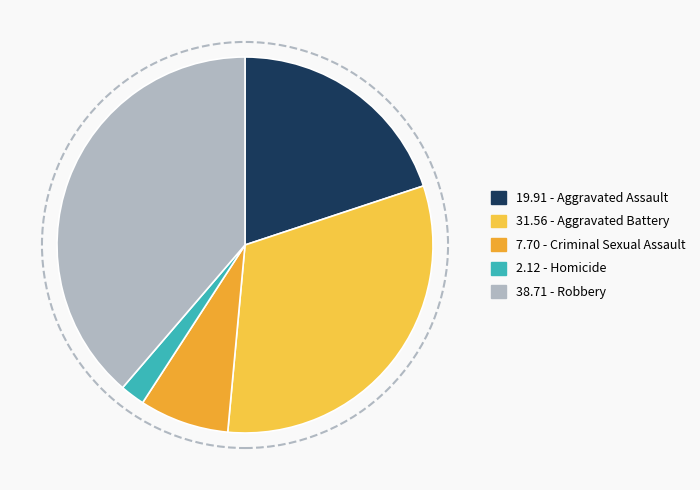

How many segments does this pie chart have?

5